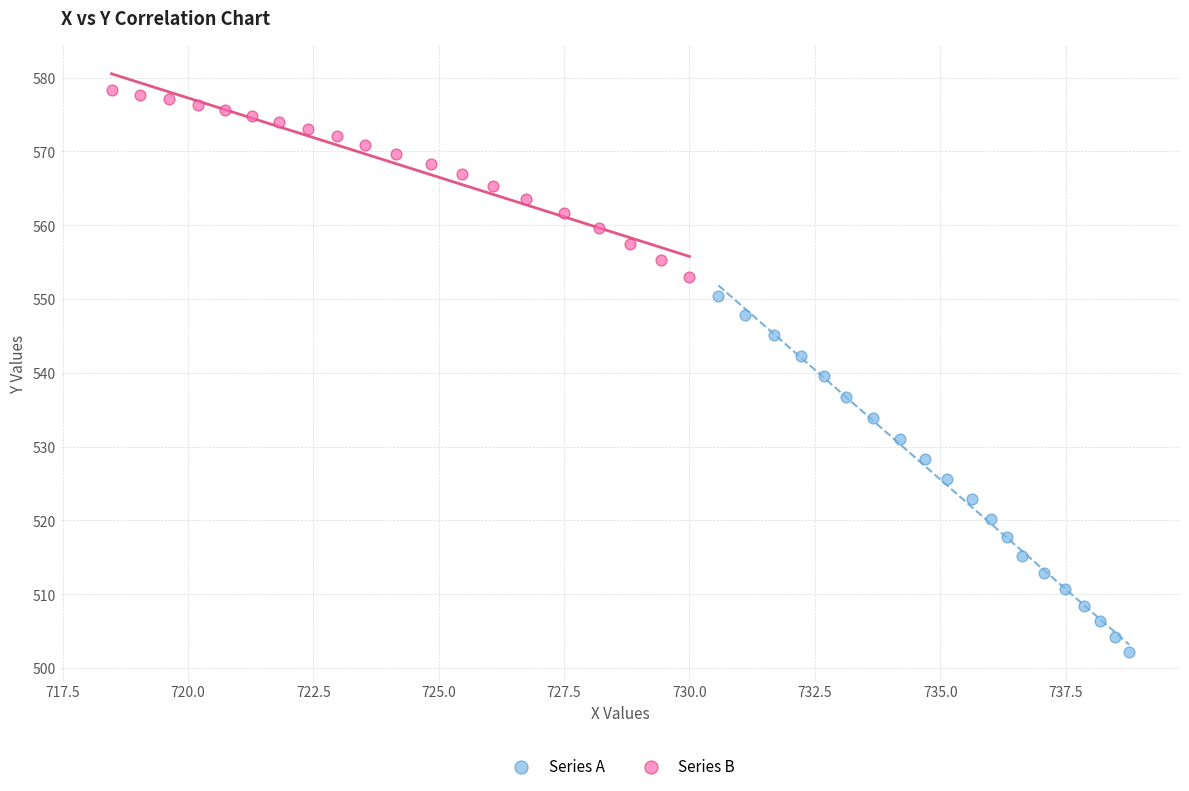

Which series has the largest Y range (max minus min)?

Series A